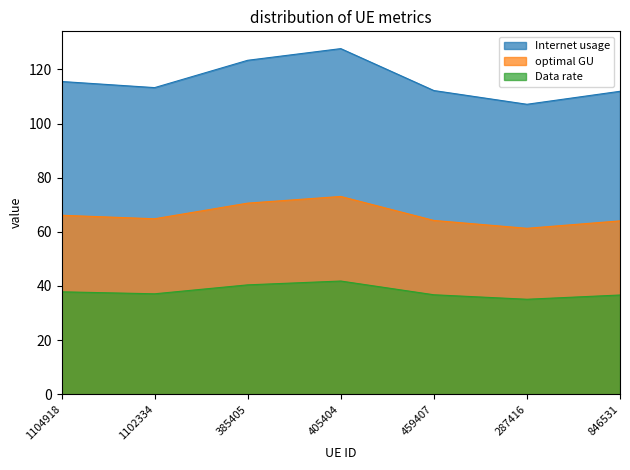

What is the average value of the Internet usage series?

115.9